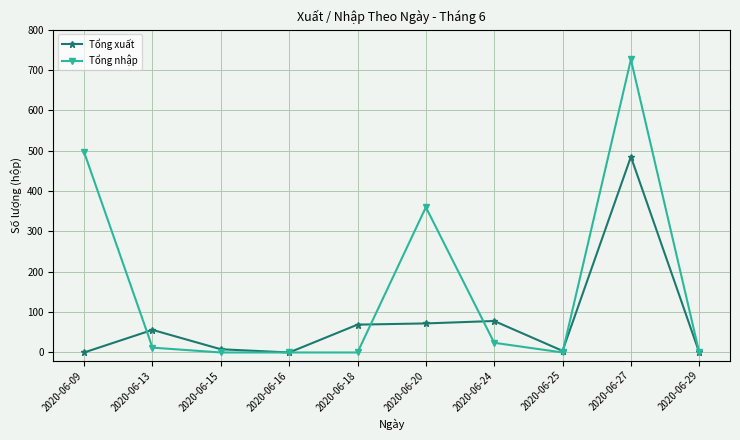

Where do Tổng nhập and Tổng xuất first cross each other?

2020-06-09 and 2020-06-13